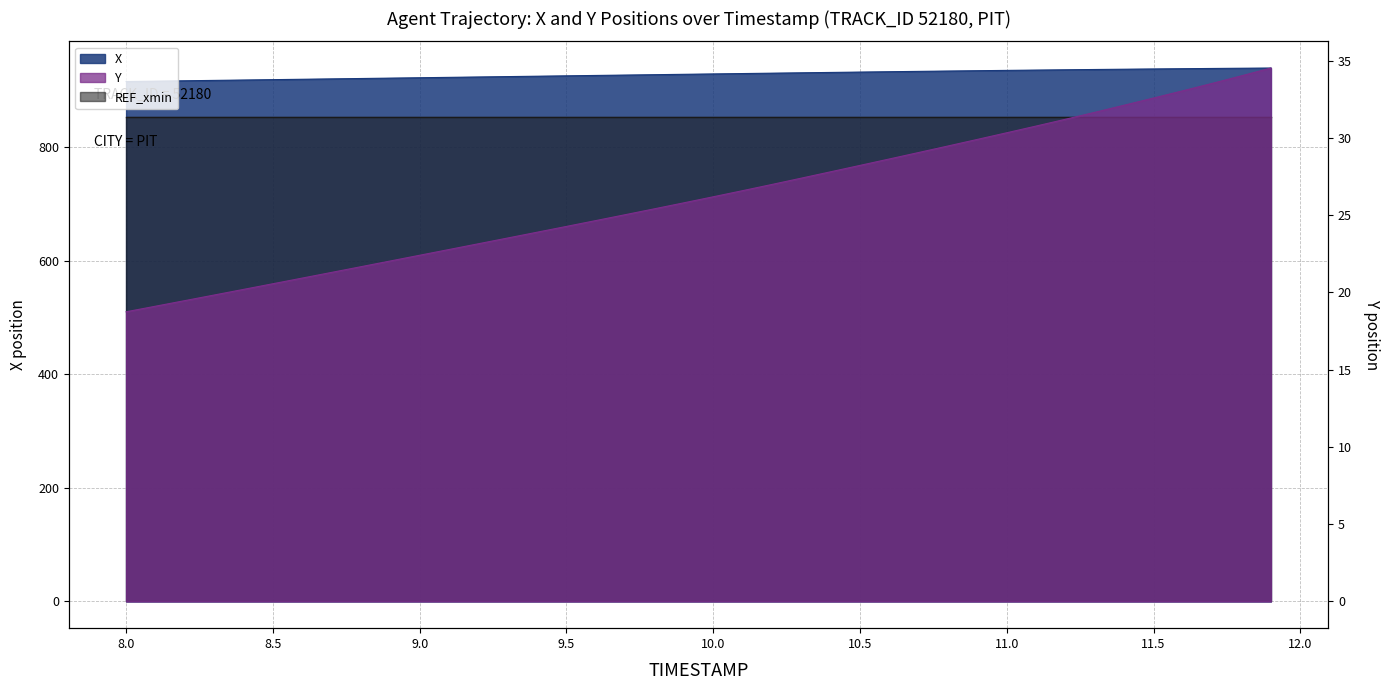

Which category has the highest value in the Y series?

11.9